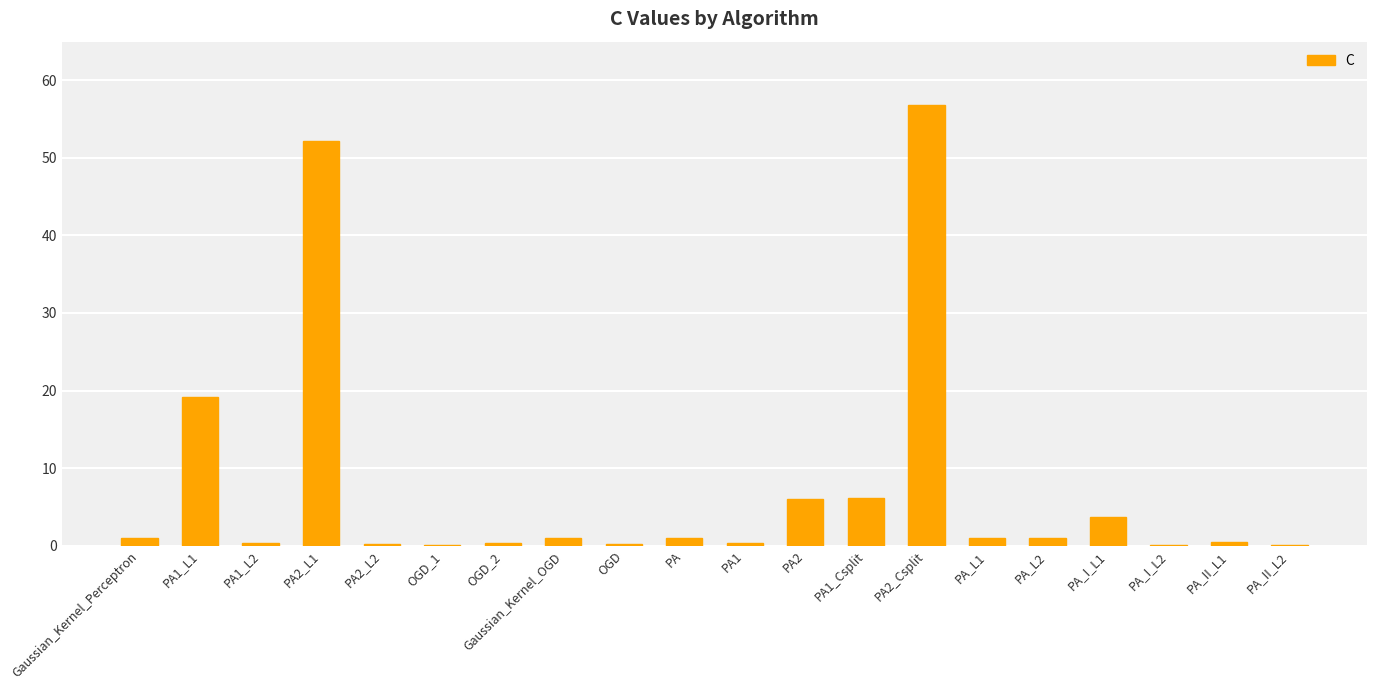

What is the sum of all values?

151.1